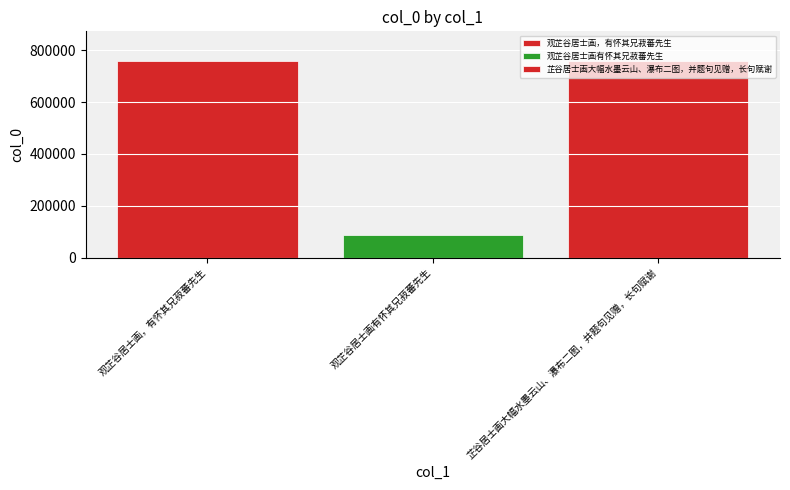

Reading right to left, what are all the values shown in this chart?

芷谷居士画大幅水墨云山、瀑布二图，并题句见赠，长句赋谢=759659	观芷谷居士画有怀其兄菽蕃先生=85264	观芷谷居士画，有怀其兄菽蕃先生=759660